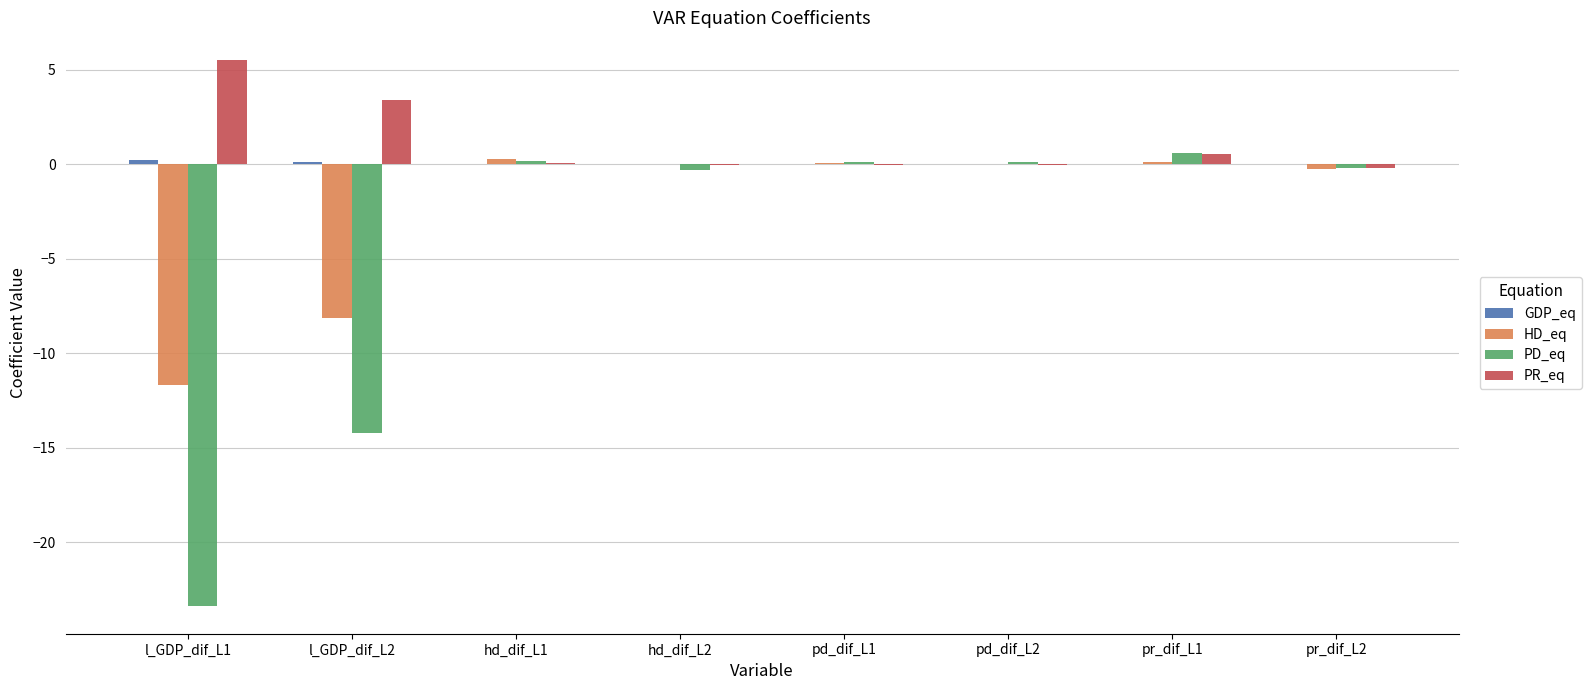

Is it true that PR_eq equals 0.9 at l_GDP_dif_L2?

False